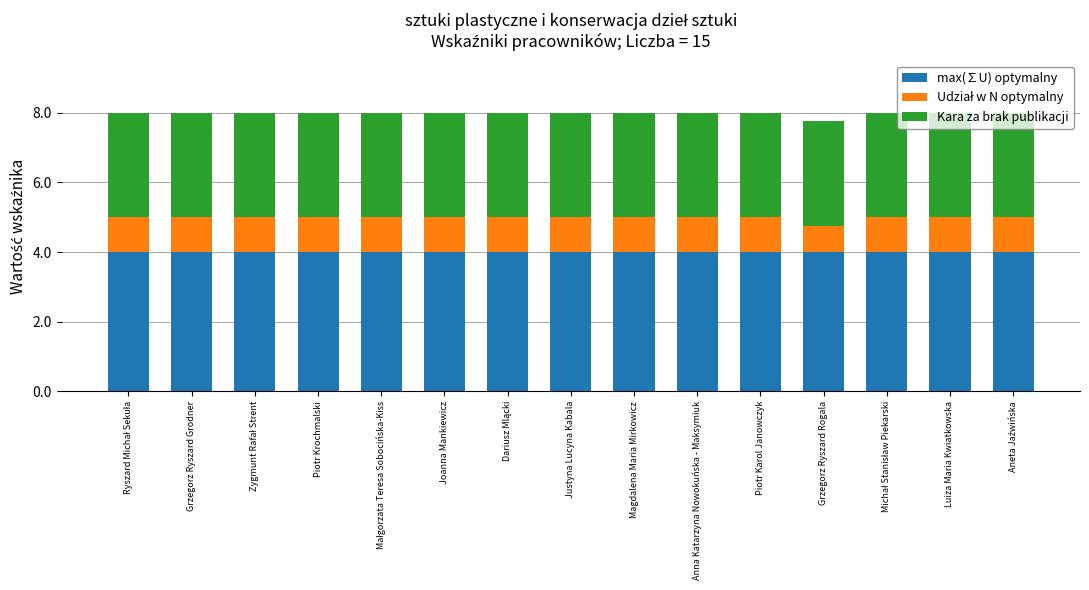

What is the minimum value for max(∑U) optymalny?

4.0